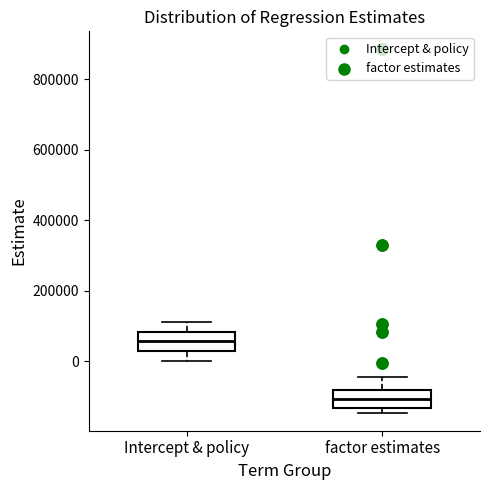

Reading left to right, transcribe this box plot: for each box, give where its median line is, the range the box spans, and where its two whiskers end, as read against the y-axis. The values are not printed on the chart, so give them approximately, as read against the axis.

Intercept & policy: median 60000, box 20000 to 80000, whiskers 0 to 120000
factor estimates: median -100000, box -140000 to -80000, whiskers -140000 (just below the box's lower edge) to -40000